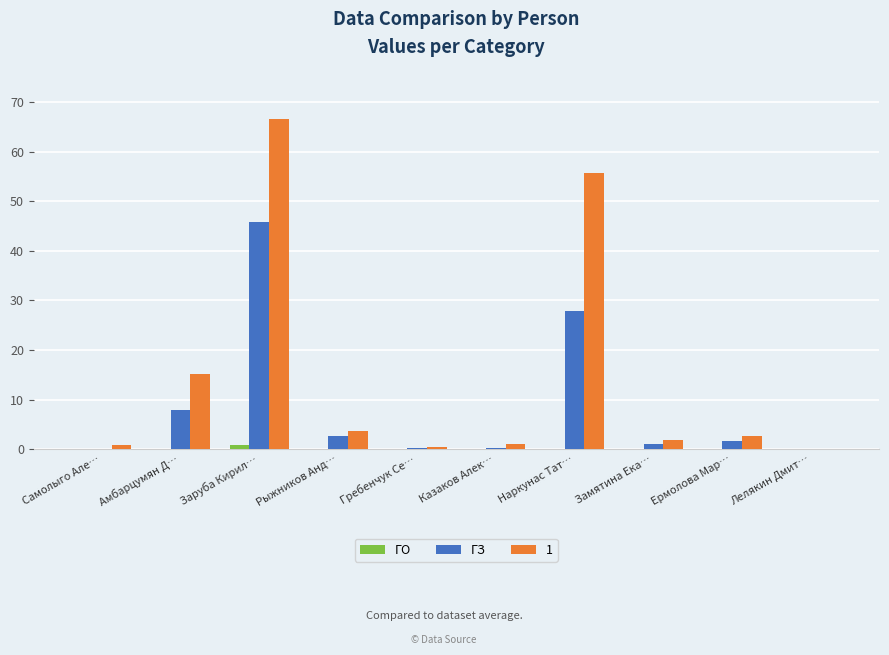

At which category is the sum across all series the highest?

Заруба Кирил…